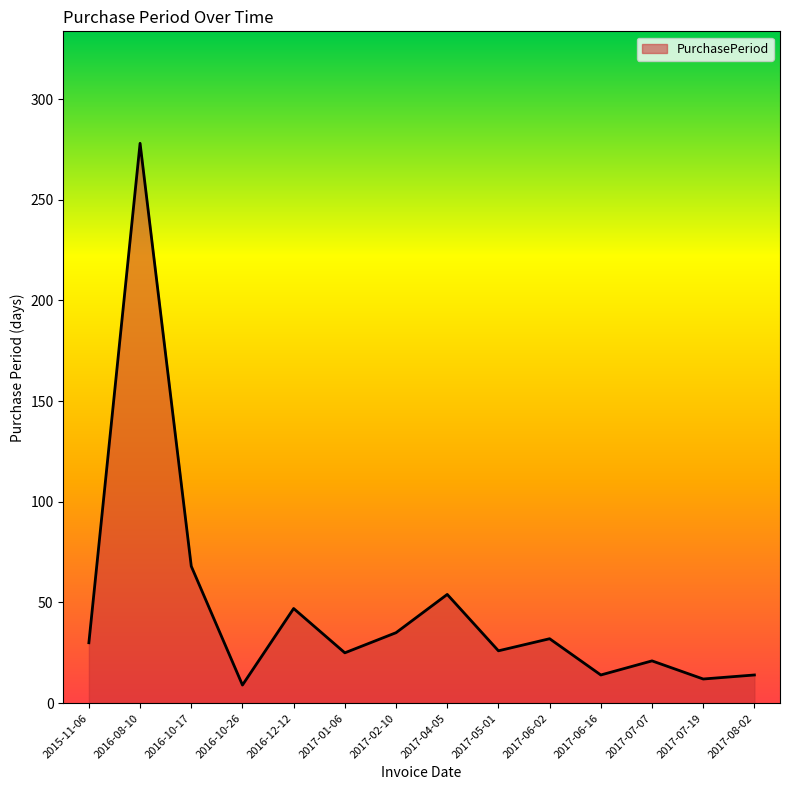

The value at 2016-12-12 is 47. True or false?

True